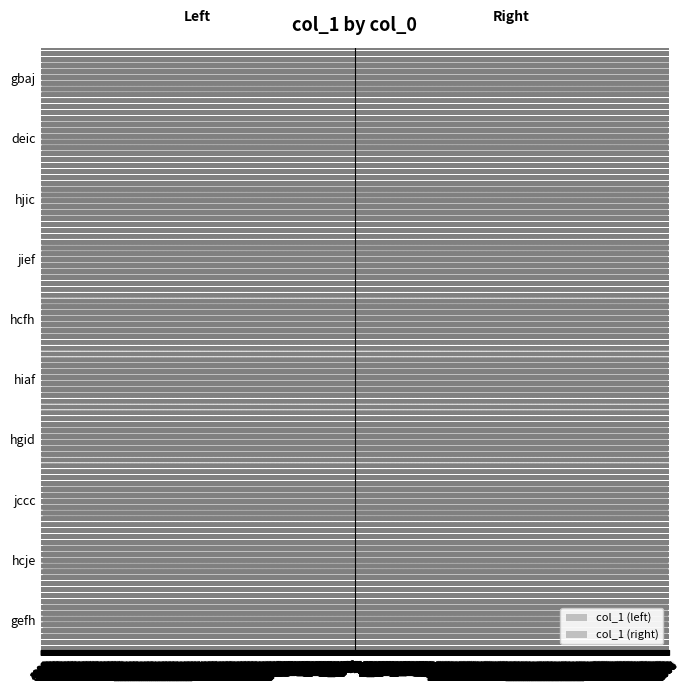

What is the sum of the col_1 (right) values at 3997 and 3998?

8007